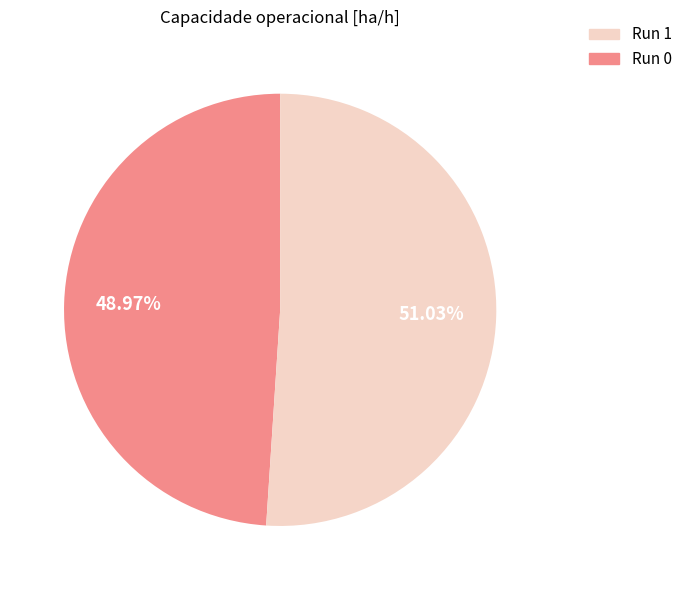

To the nearest percent, what is the average slice percentage?

50%